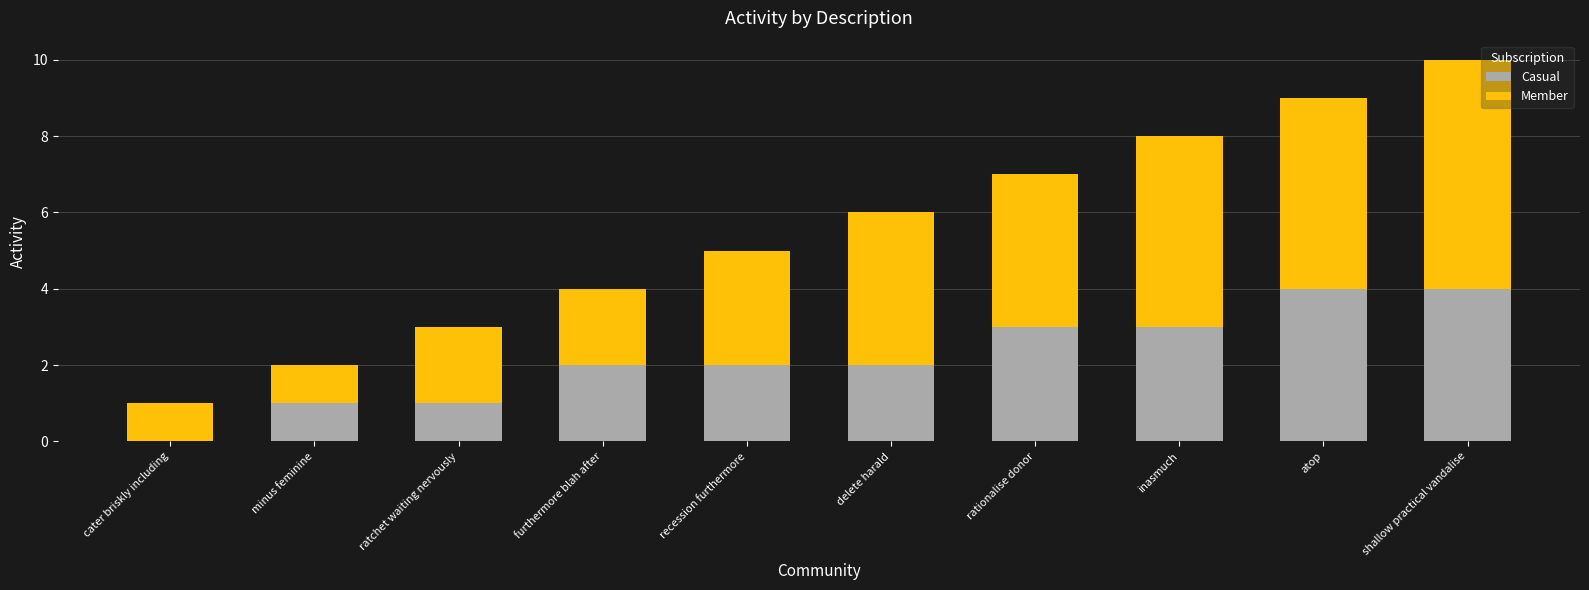

What value does the Casual series have at rationalise donor?

3